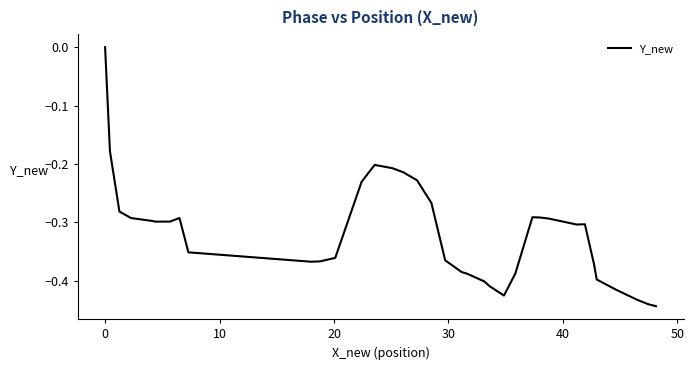

What is the difference between the maximum and minimum values?

0.4